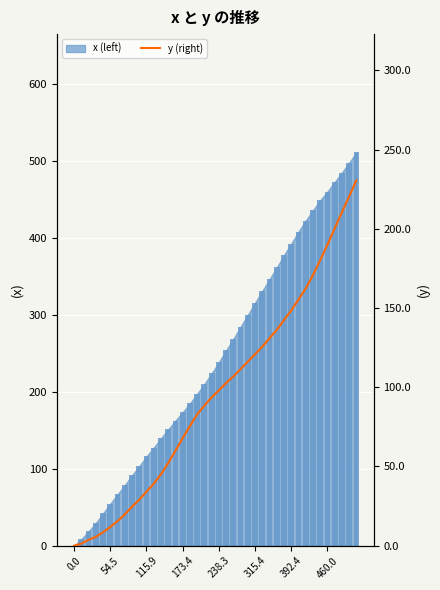

What is the average value?

95.5